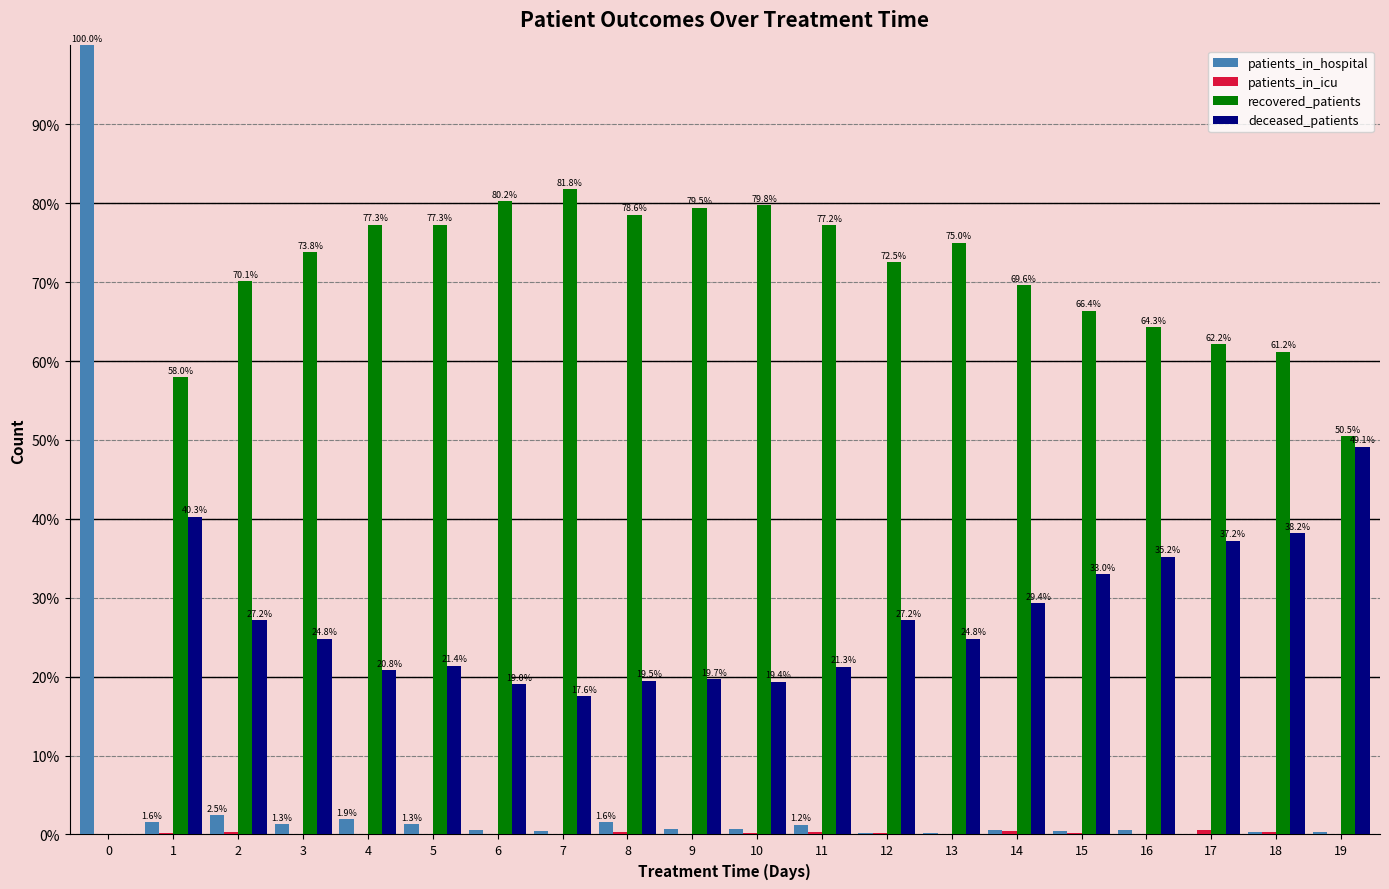

True or false: recovered_patients has a value of 72.5 at 12.

True